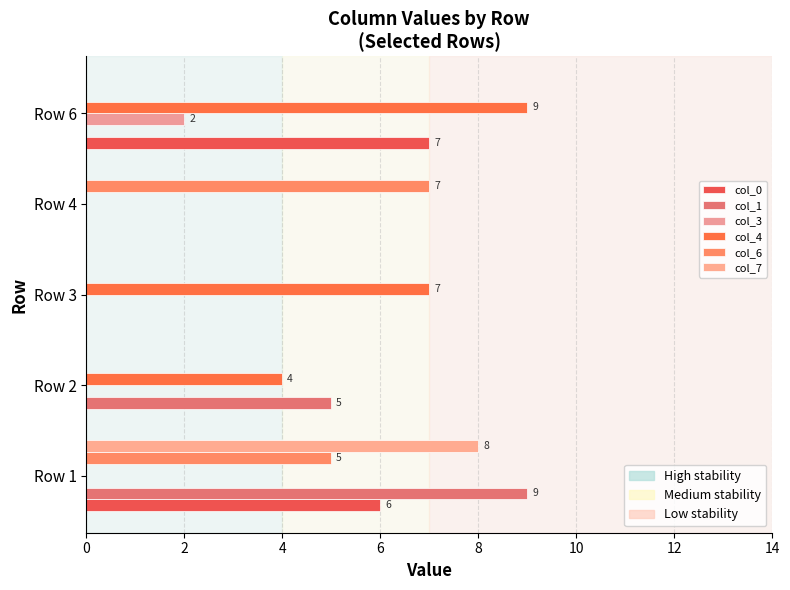

At how many categories does at least one series exceed 7?

2